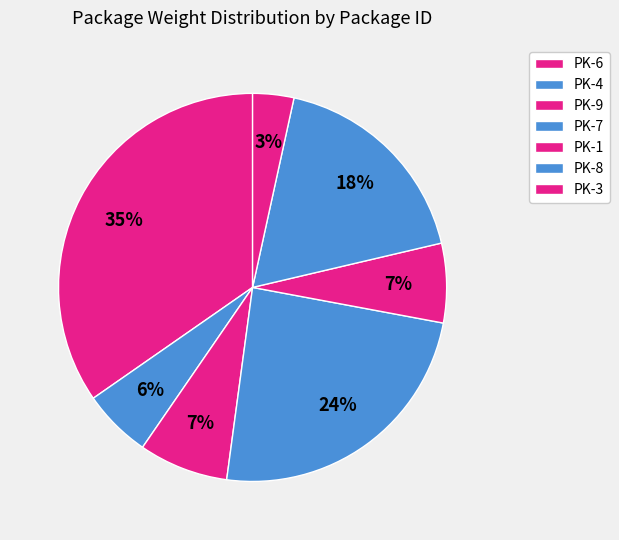

To the nearest percent, what portion does PK-4 represent?

6%